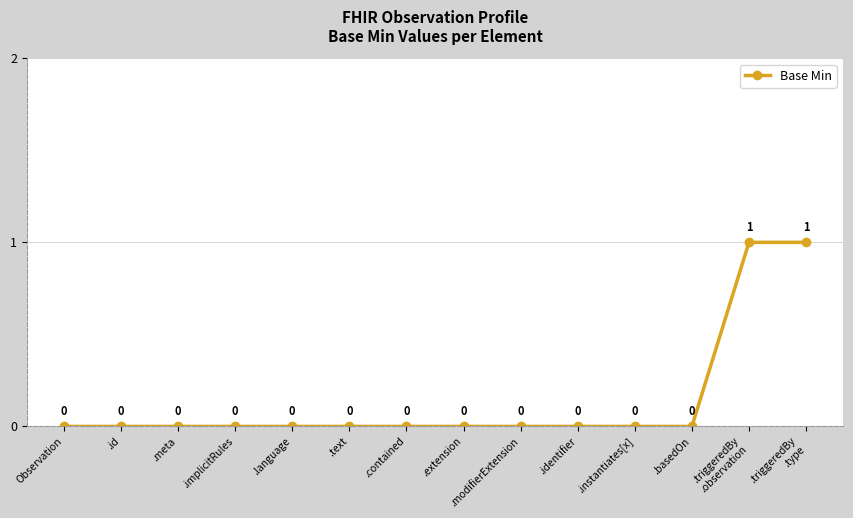

What is the label of the 12th point from the left?

.basedOn